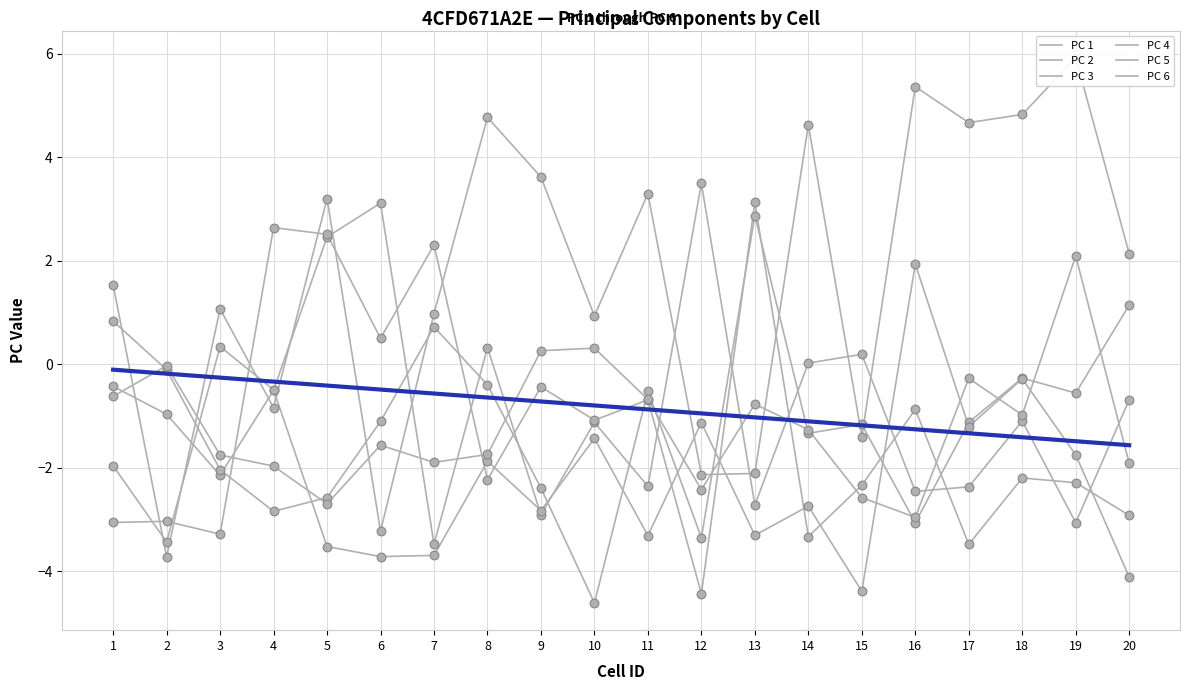

At how many categories does at least one series exceed 4?

6